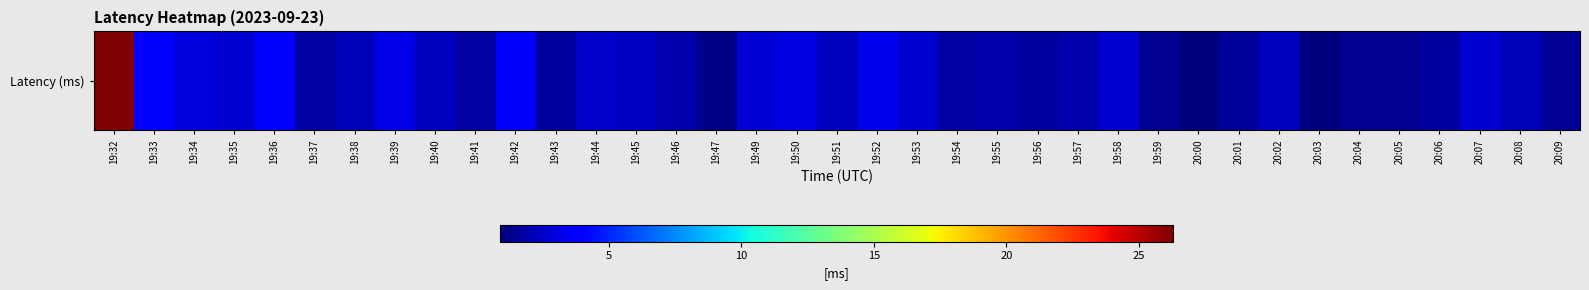

Reading left to right, what are all the values shown in this chart?

26.3	3.9	3.0	2.7	3.9	1.8	2.3	3.2	2.3	1.7	3.6	1.7	2.5	2.5	1.9	1.2	2.9	3.1	2.3	3.4	2.8	1.8	1.9	1.6	1.9	2.7	1.3	1.0	1.6	2.3	1.0	1.3	1.4	1.7	2.7	2.3	1.5